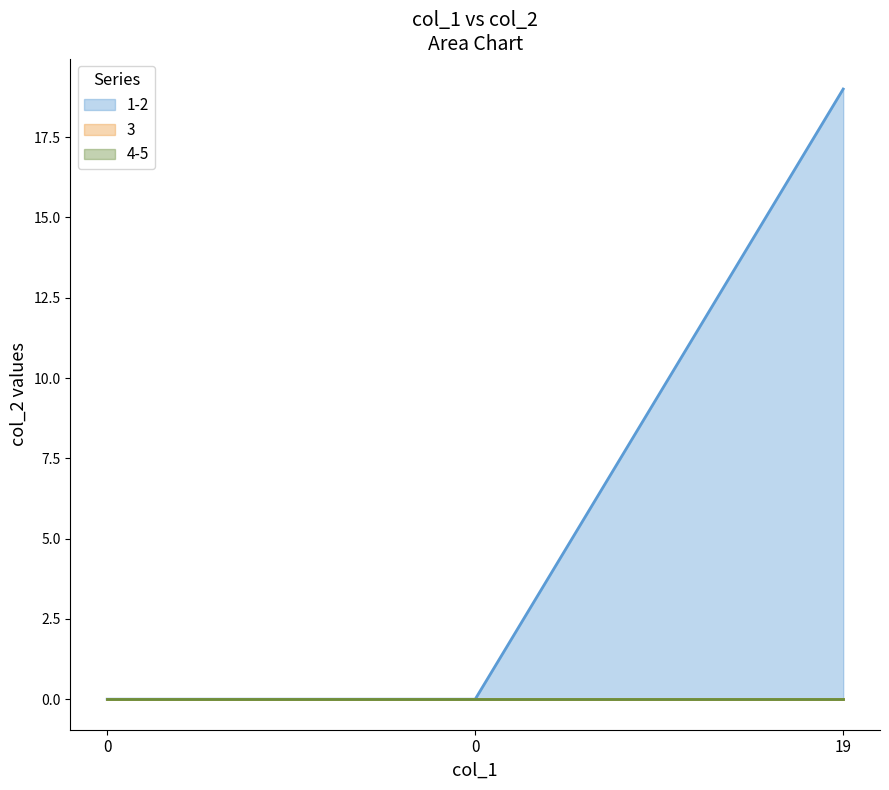

Which label corresponds to the largest value in the chart?

19